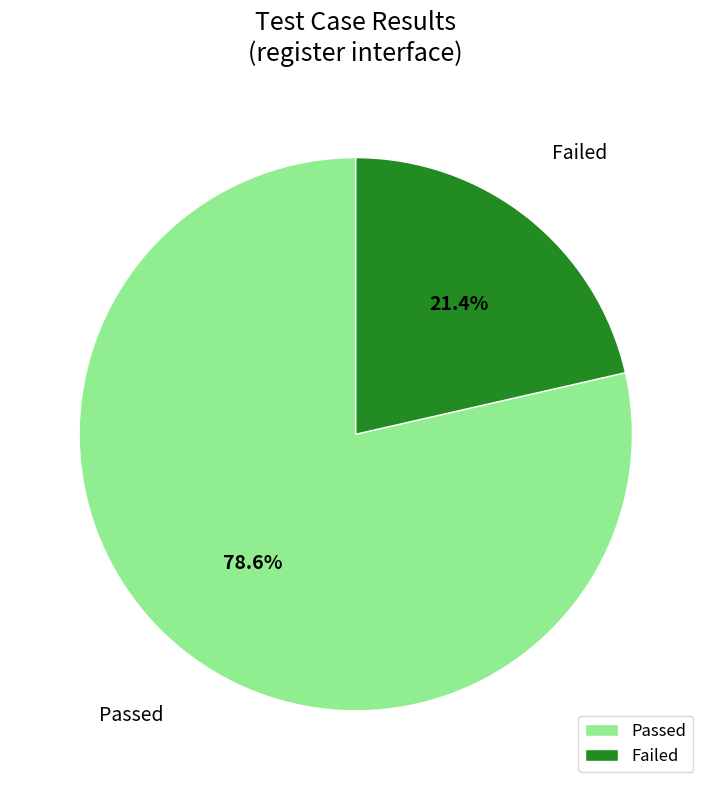

How many segments does this pie chart have?

2